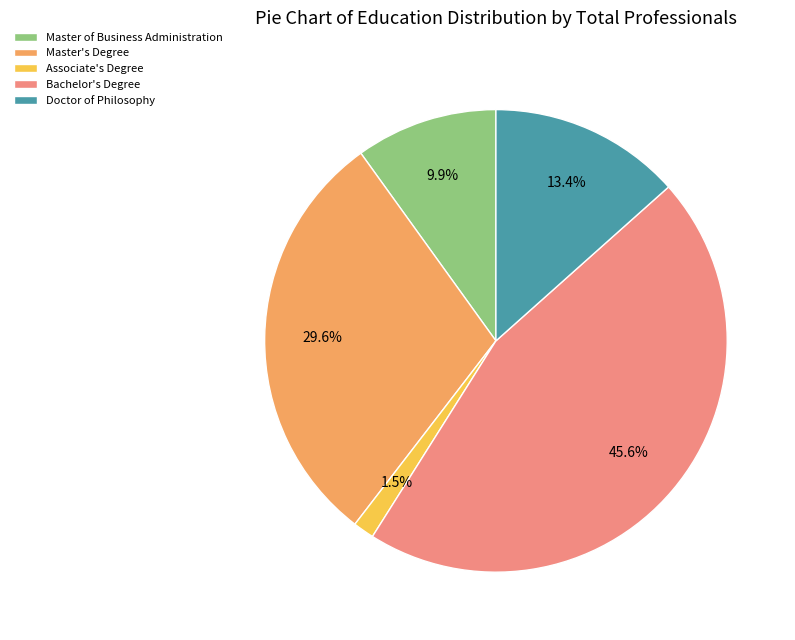

To the nearest percent, what is the average slice percentage?

20%